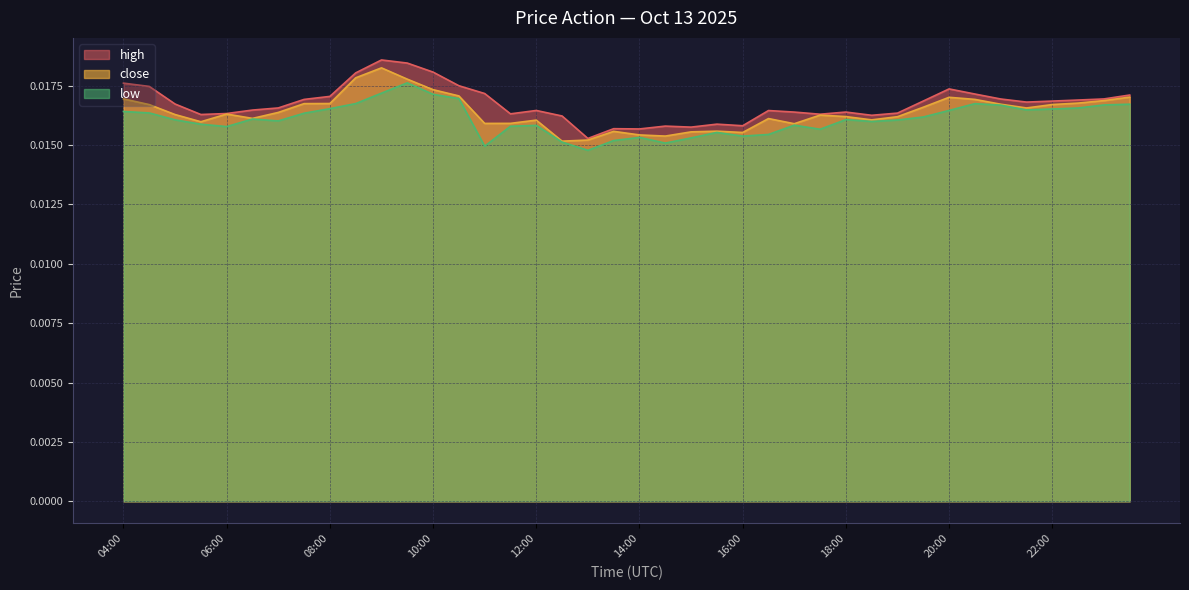

True or false: low and close cross at least once.

False